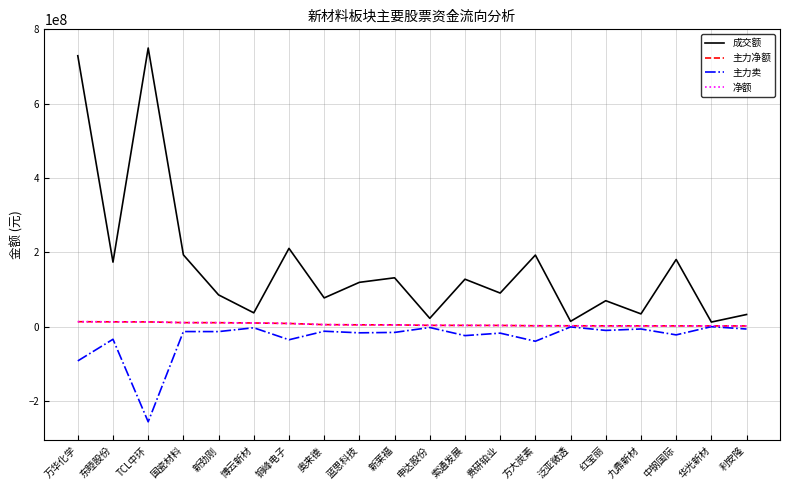

What position from the left is 新莱福?

10